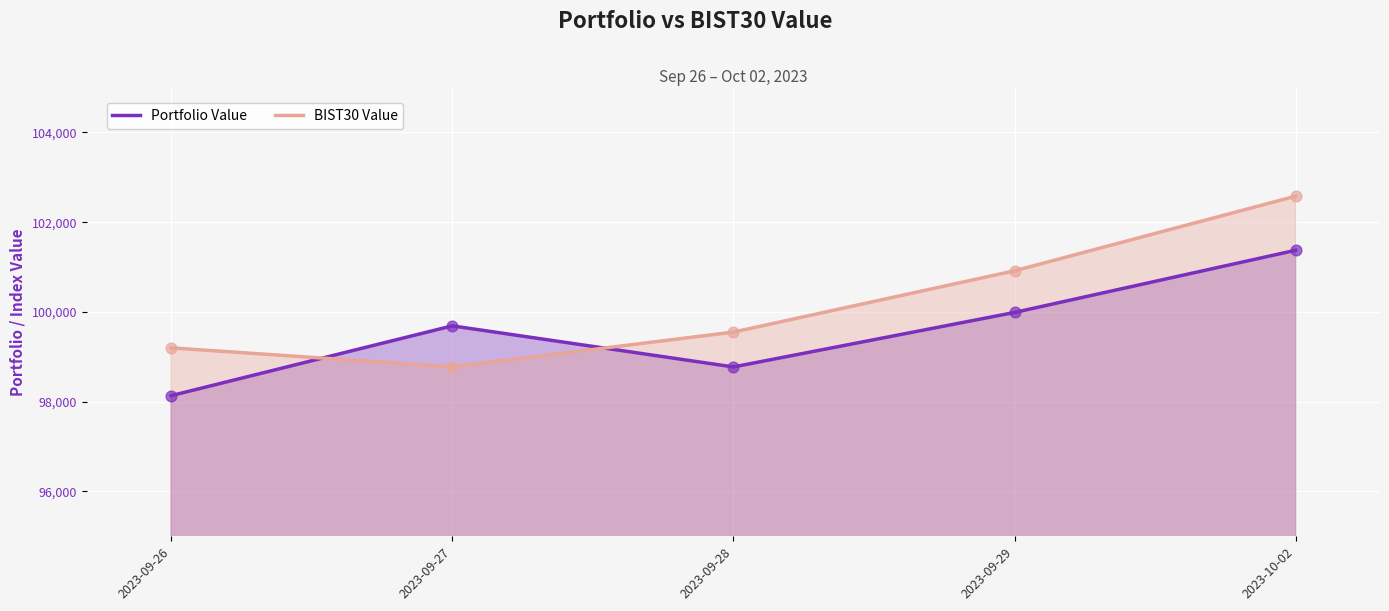

Which series reaches the maximum Y coordinate?

BIST30 Value